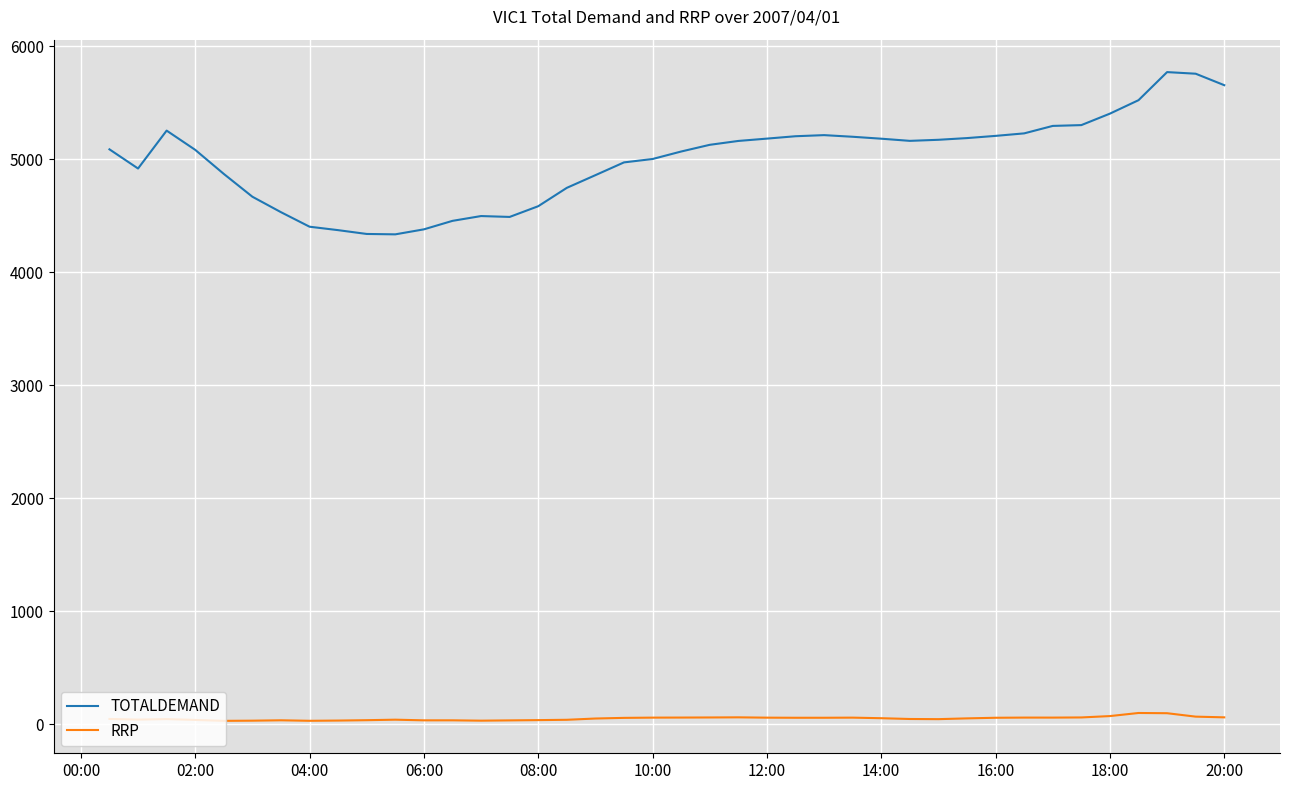

Which series has the largest total across all categories?

TOTALDEMAND